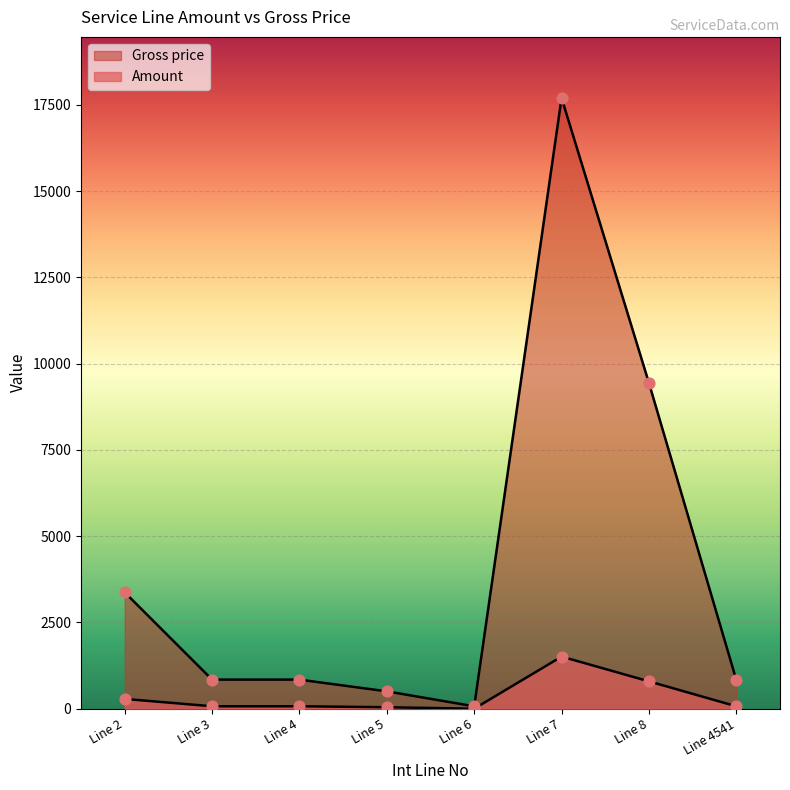

What is the total value across all series at Line 4541?

902.1